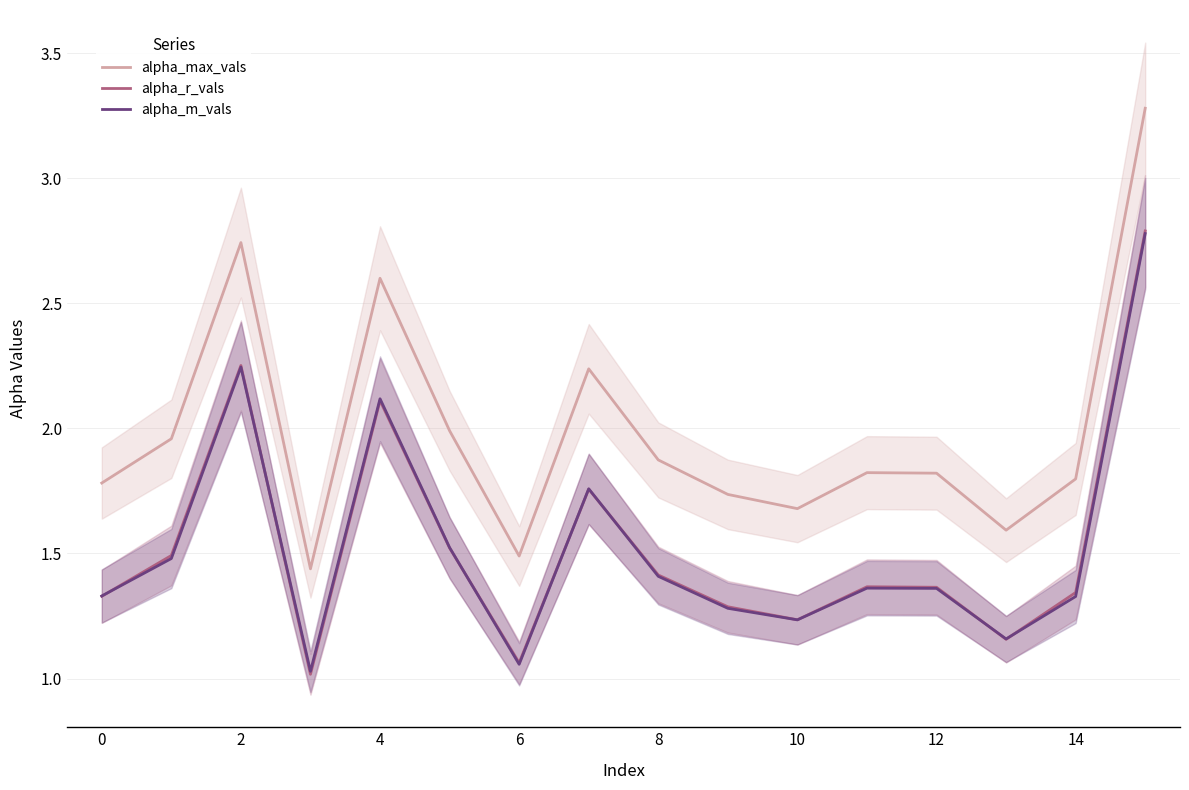

True or false: alpha_max_vals and alpha_r_vals intersect in this chart.

False